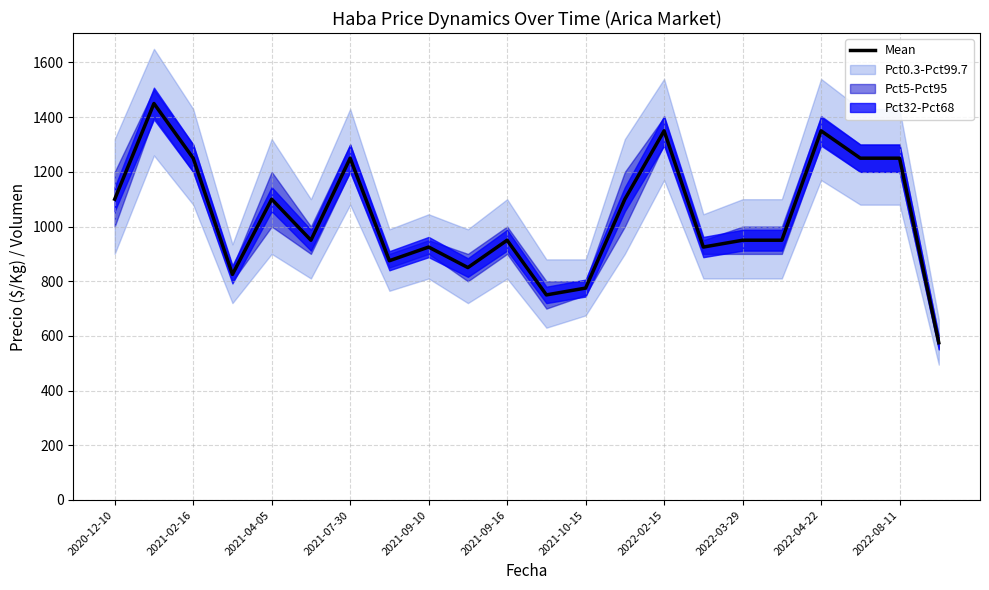

The value of Mean at 2021-02-16 is 2187. True or false?

False